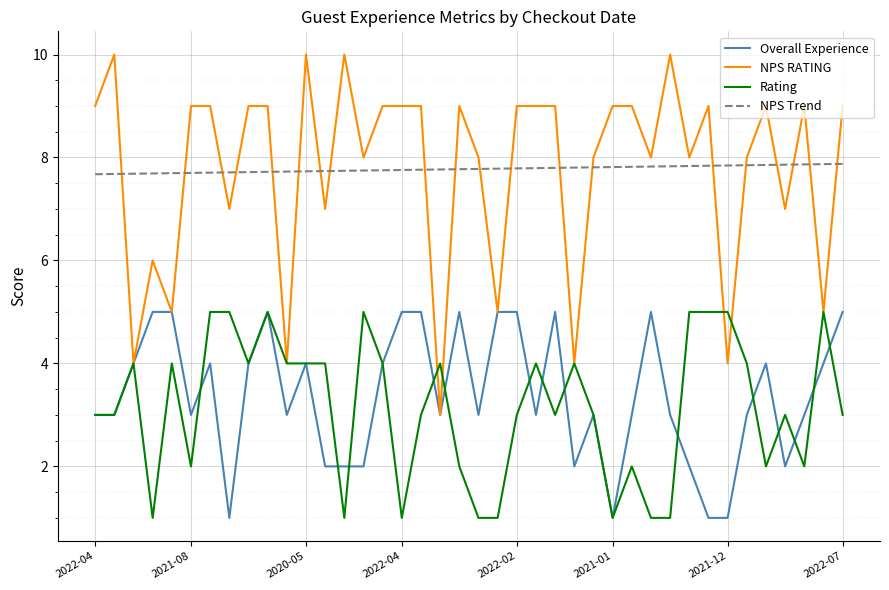

True or false: Overall Experience and NPS Trend cross at least once.

False